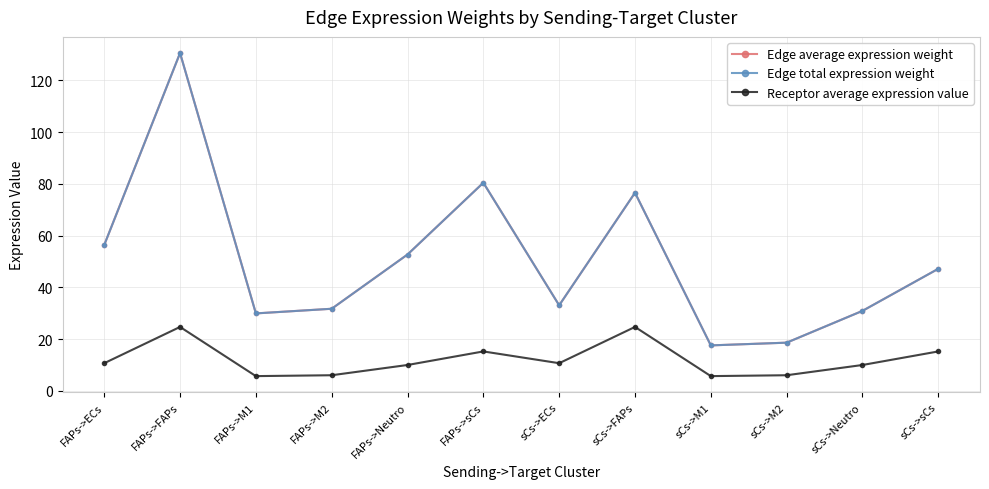

Does the chart have visible grid lines?

Yes